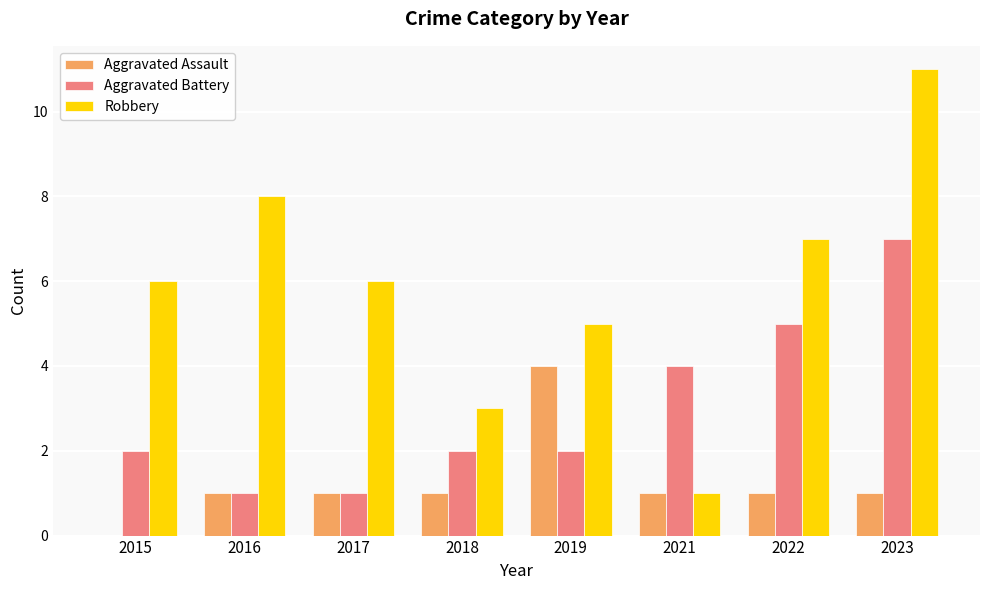

Which label corresponds to the largest value in the chart?

2023